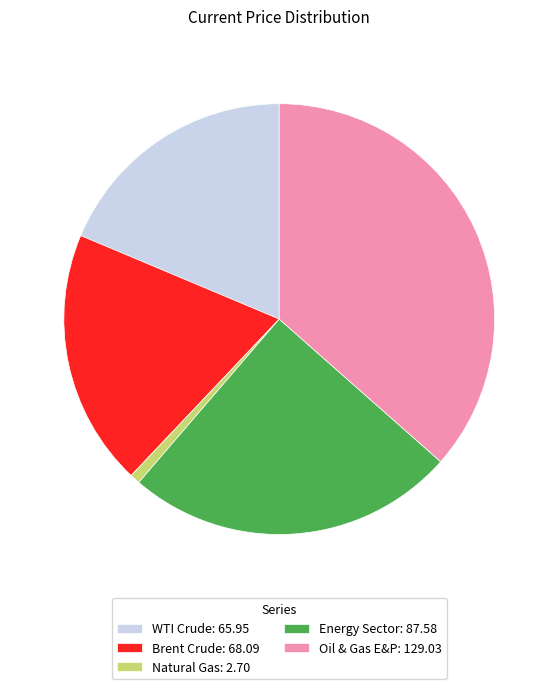

Is the sum of Energy Sector: 87.58 and WTI Crude: 65.95 greater than half?

No